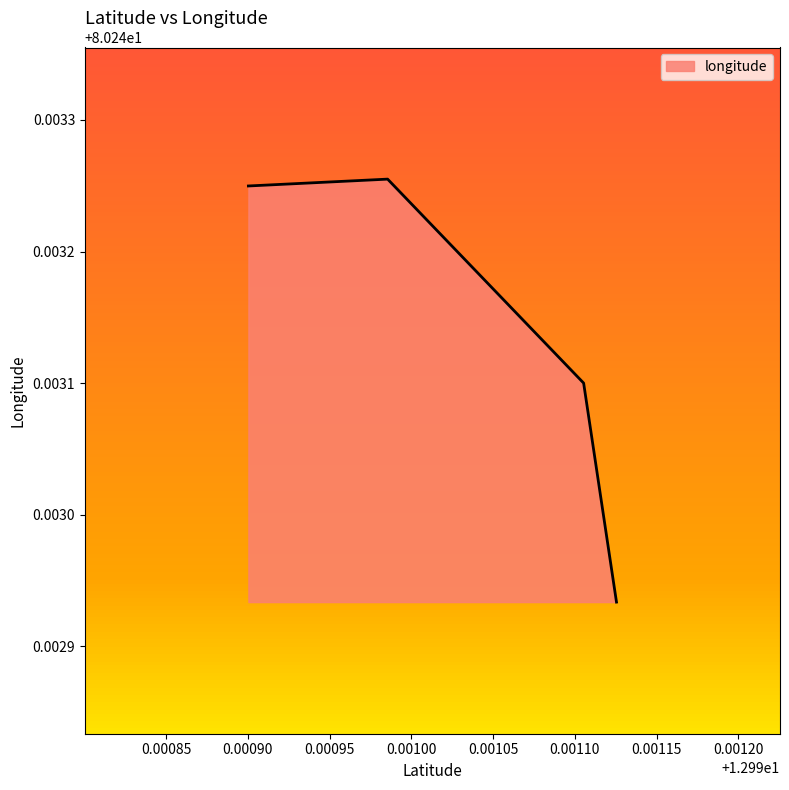

What is the minimum value shown in the chart?

80.2